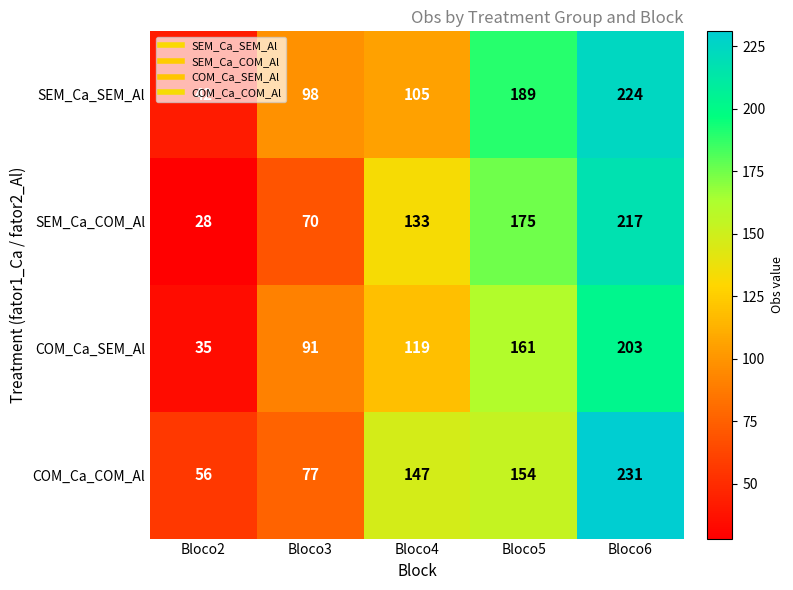

What is the difference between the second highest and second lowest values in the SEM_Ca_COM_Al series?

105